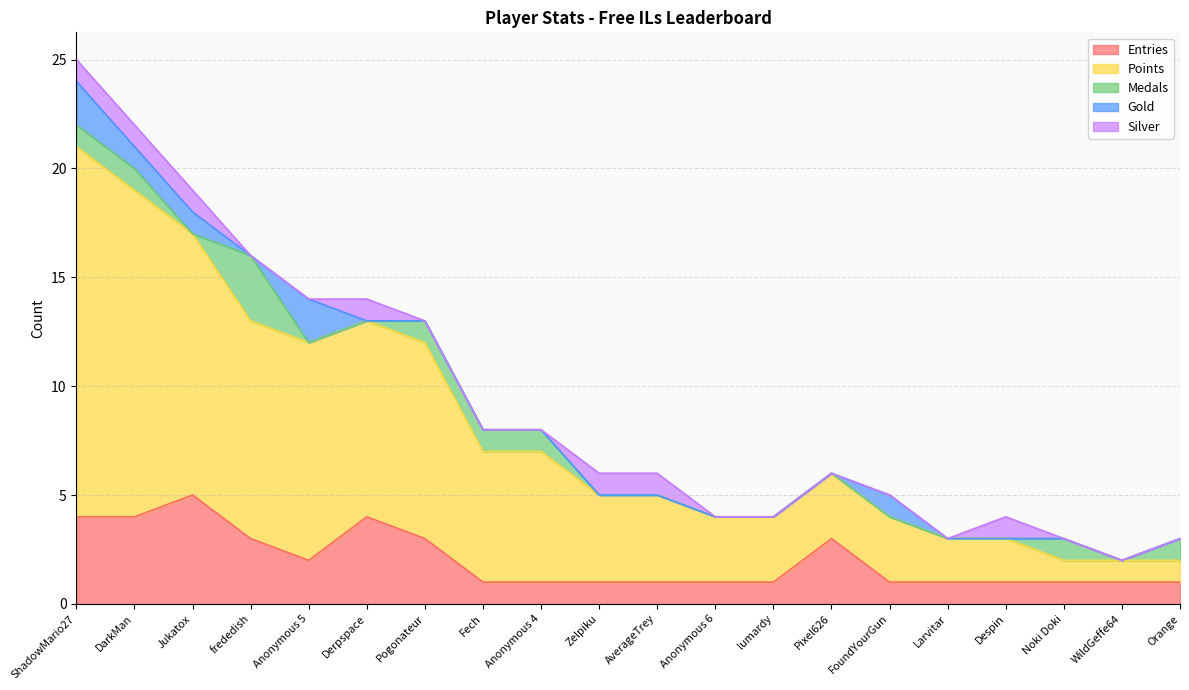

Reading left to right, list all the values displayed in this chart.

Entries: ShadowMario27=4	DarkMan=4	Jukatox=5	frededish=3	Anonymous 5=2	Derpspace=4	Pogonateur=3	Fech=1	Anonymous 4=1	Zelpiku=1	AverageTrey=1	Anonymous 6=1	lumardy=1	Pixel626=3	FoundYourGun=1	Larvitar=1	Despin=1	Noki Doki=1	WildGeffe64=1	Orange=1
Points: ShadowMario27=17	DarkMan=15	Jukatox=12	frededish=10	Anonymous 5=10	Derpspace=9	Pogonateur=9	Fech=6	Anonymous 4=6	Zelpiku=4	AverageTrey=4	Anonymous 6=3	lumardy=3	Pixel626=3	FoundYourGun=3	Larvitar=2	Despin=2	Noki Doki=1	WildGeffe64=1	Orange=1
Medals: ShadowMario27=1	DarkMan=1	Jukatox=0	frededish=3	Anonymous 5=0	Derpspace=0	Pogonateur=1	Fech=1	Anonymous 4=1	Zelpiku=0	AverageTrey=0	Anonymous 6=0	lumardy=0	Pixel626=0	FoundYourGun=0	Larvitar=0	Despin=0	Noki Doki=1	WildGeffe64=0	Orange=1
Gold: ShadowMario27=2	DarkMan=1	Jukatox=1	frededish=0	Anonymous 5=2	Derpspace=0	Pogonateur=0	Fech=0	Anonymous 4=0	Zelpiku=0	AverageTrey=0	Anonymous 6=0	lumardy=0	Pixel626=0	FoundYourGun=1	Larvitar=0	Despin=0	Noki Doki=0	WildGeffe64=0	Orange=0
Silver: ShadowMario27=1	DarkMan=1	Jukatox=1	frededish=0	Anonymous 5=0	Derpspace=1	Pogonateur=0	Fech=0	Anonymous 4=0	Zelpiku=1	AverageTrey=1	Anonymous 6=0	lumardy=0	Pixel626=0	FoundYourGun=0	Larvitar=0	Despin=1	Noki Doki=0	WildGeffe64=0	Orange=0